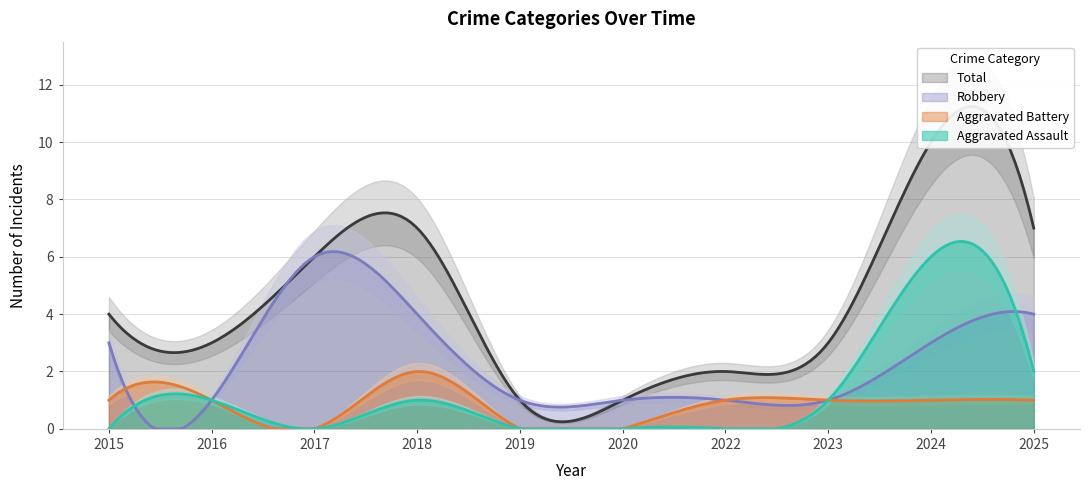

How many lines are shown in the chart?

4